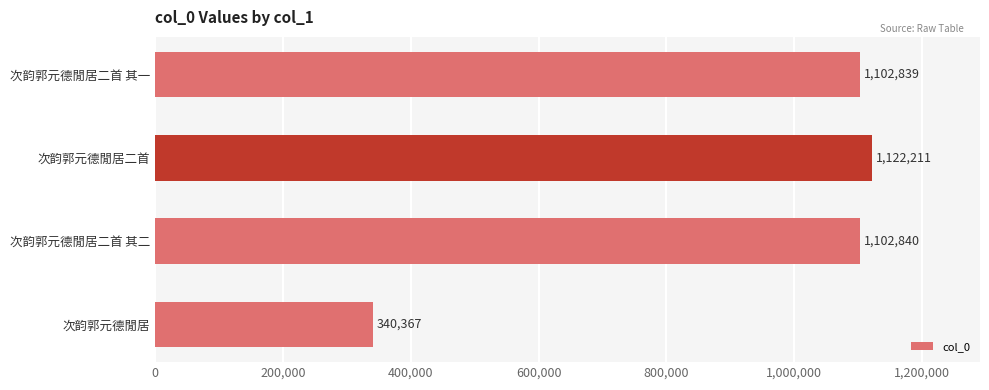

Does the chart contain stacked bars?

No